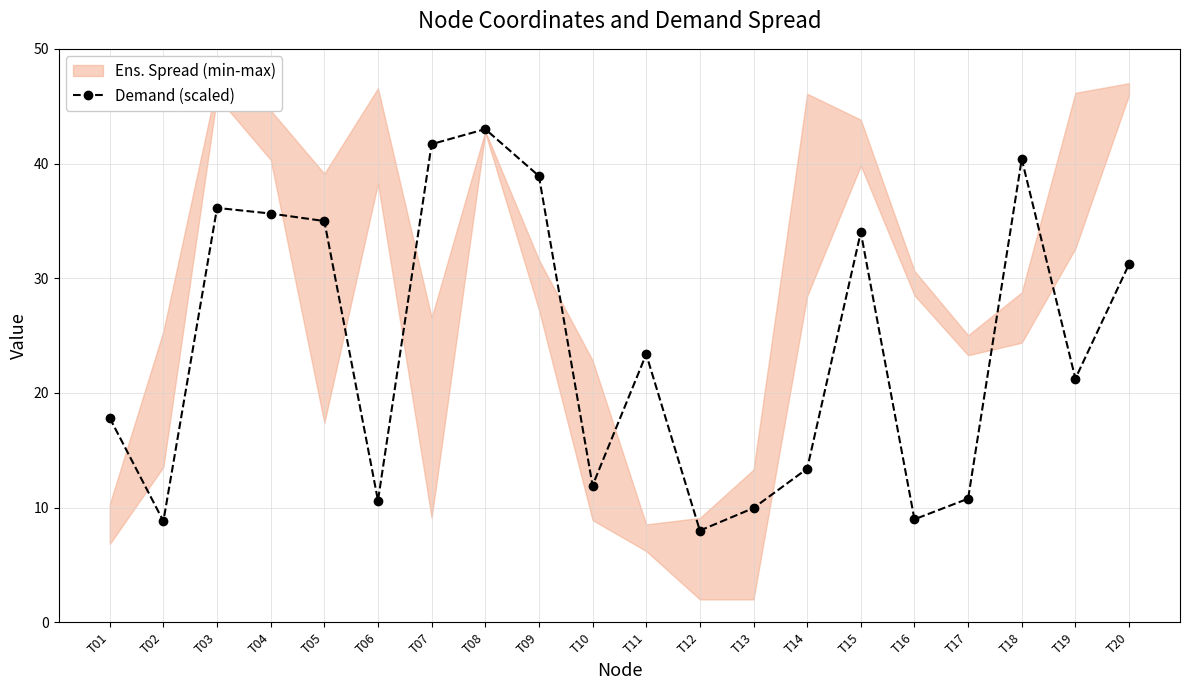

Between T17 and T18, which is larger?

T18